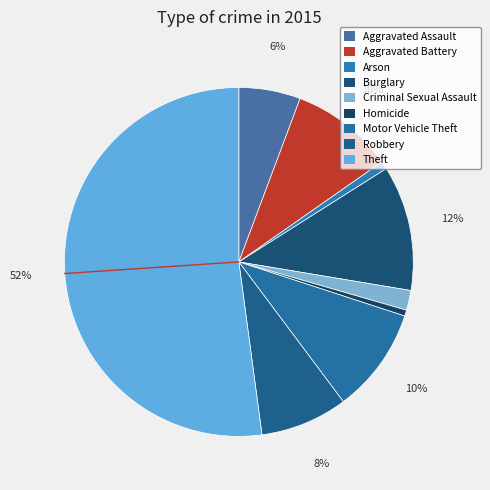

To the nearest percent, what is the difference between the Aggravated Assault and Aggravated Battery slice percentages?

4%